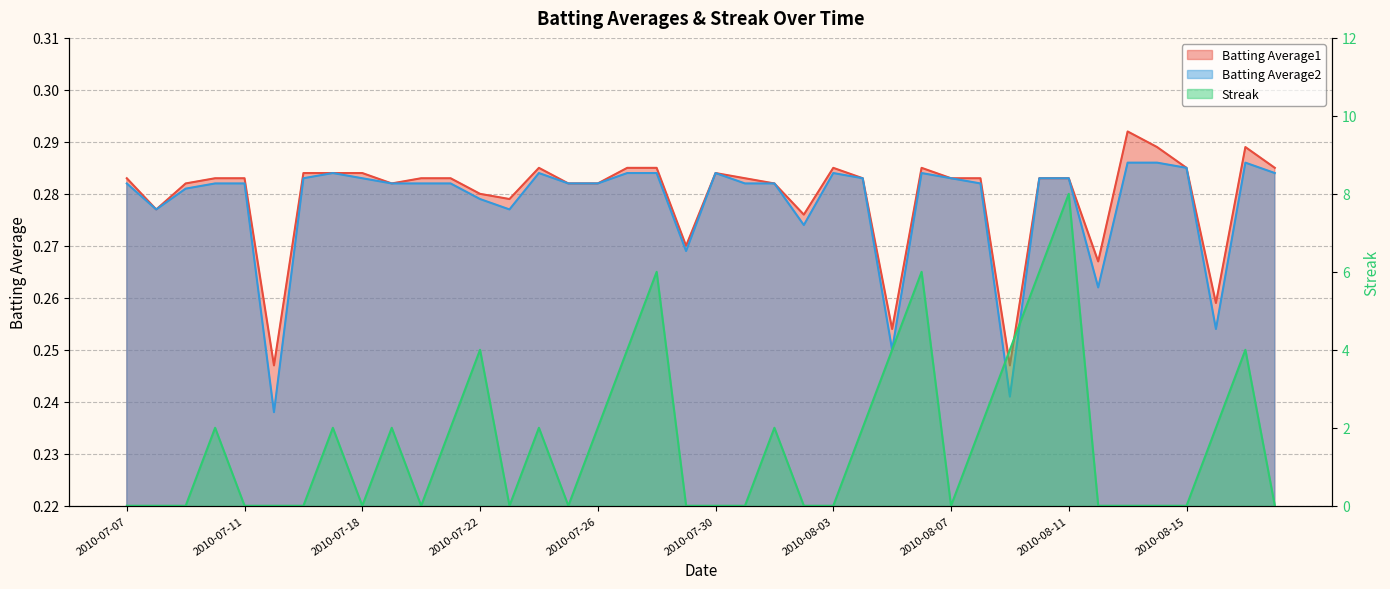

Reading left to right, transcribe all the data shown in this chart.

Batting Average1: 0.3	0.3	0.3	0.3	0.3	0.2	0.3	0.3	0.3	0.3	0.3	0.3	0.3	0.3	0.3	0.3	0.3	0.3	0.3	0.3	0.3	0.3	0.3	0.3	0.3	0.3	0.3	0.3	0.3	0.3	0.2	0.3	0.3	0.3	0.3	0.3	0.3	0.3	0.3	0.3
Batting Average2: 0.3	0.3	0.3	0.3	0.3	0.2	0.3	0.3	0.3	0.3	0.3	0.3	0.3	0.3	0.3	0.3	0.3	0.3	0.3	0.3	0.3	0.3	0.3	0.3	0.3	0.3	0.2	0.3	0.3	0.3	0.2	0.3	0.3	0.3	0.3	0.3	0.3	0.3	0.3	0.3
Streak: 0.0	0.0	0.0	2.0	0.0	0.0	0.0	2.0	0.0	2.0	0.0	2.0	4.0	0.0	2.0	0.0	2.0	4.0	6.0	0.0	0.0	0.0	2.0	0.0	0.0	2.0	4.0	6.0	0.0	2.0	4.0	6.0	8.0	0.0	0.0	0.0	0.0	2.0	4.0	0.0